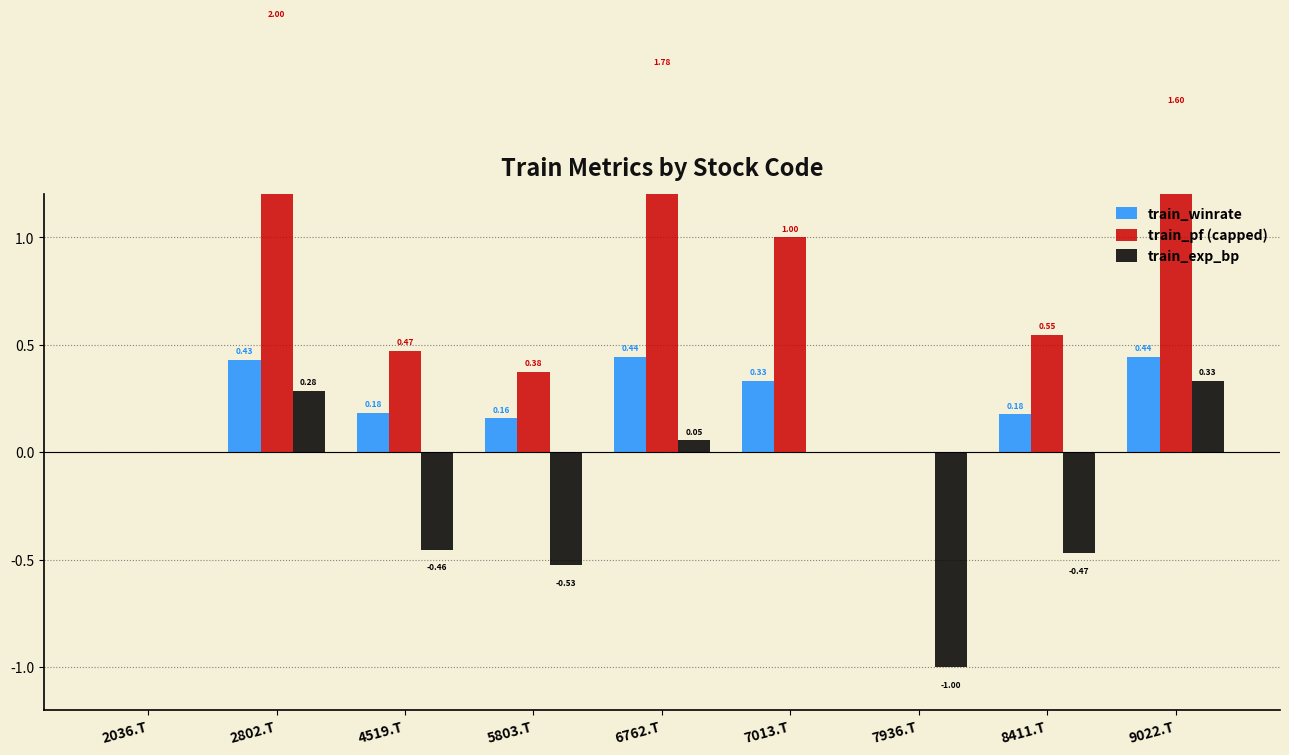

The value of train_winrate at 2802.T is 0.4. True or false?

True